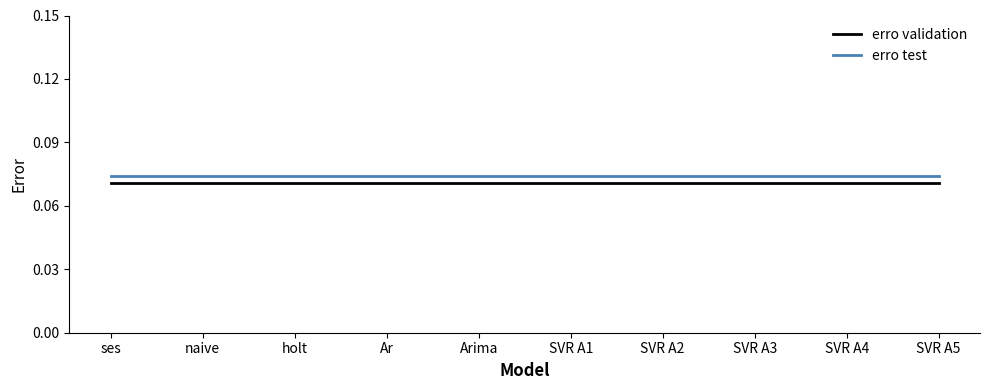

Rank the series by their average value, from lowest to highest.

erro validation, erro test